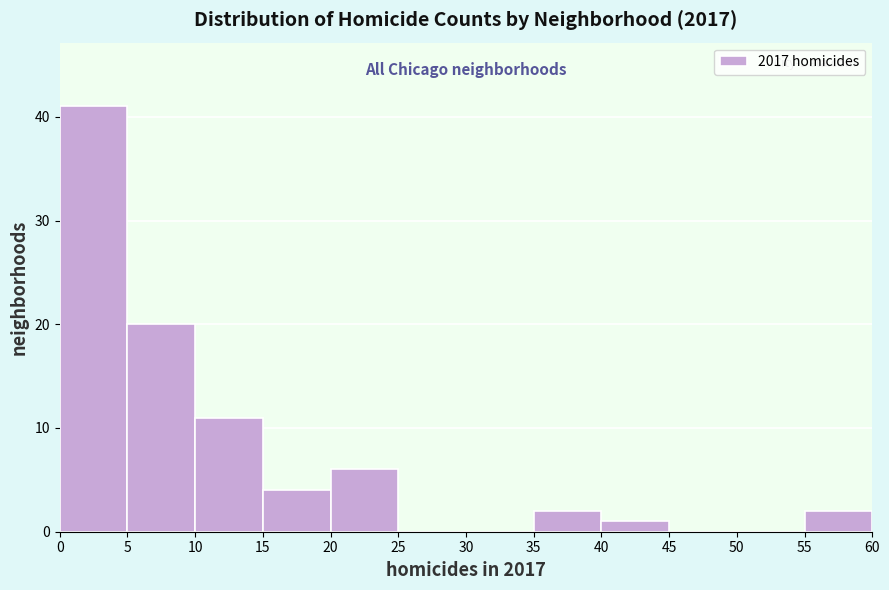

Reading left to right, transcribe this chart: for each bar, give the range it covers on the x-axis and its height. The values are not printed on the chart, so give them approximately, as read against the axis.

0 to 5: 41
5 to 10: 20
10 to 15: 11
15 to 20: 4
20 to 25: 6
25 to 30: 0
30 to 35: 0
35 to 40: 2
40 to 45: 1
45 to 50: 0
50 to 55: 0
55 to 60: 2